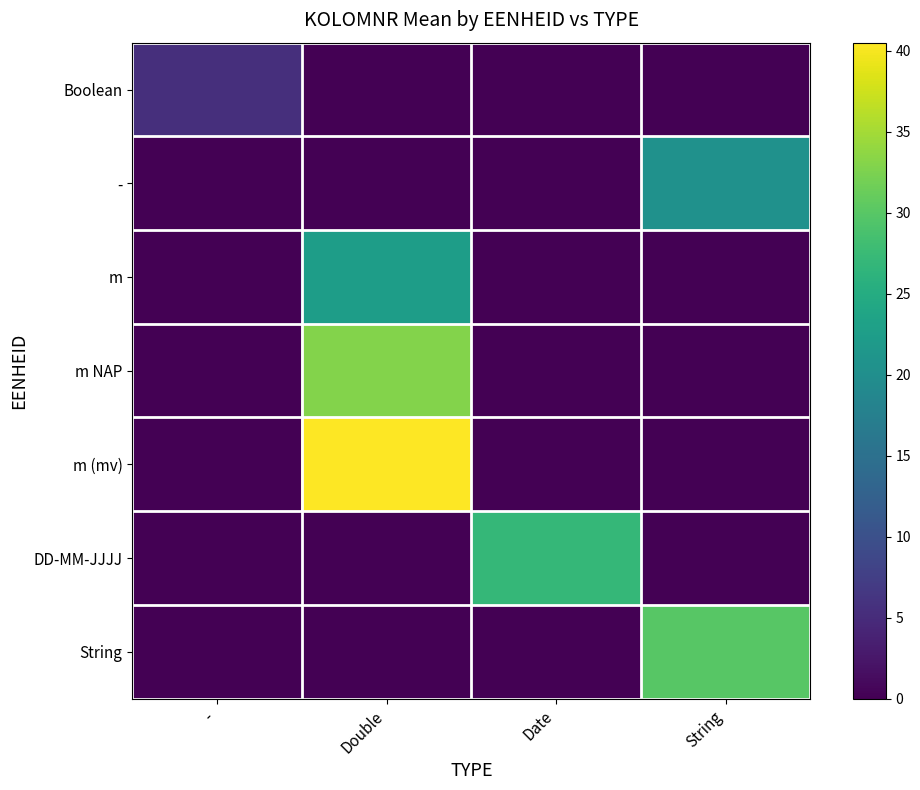

What is the difference between the highest and lowest values at String?

30.0